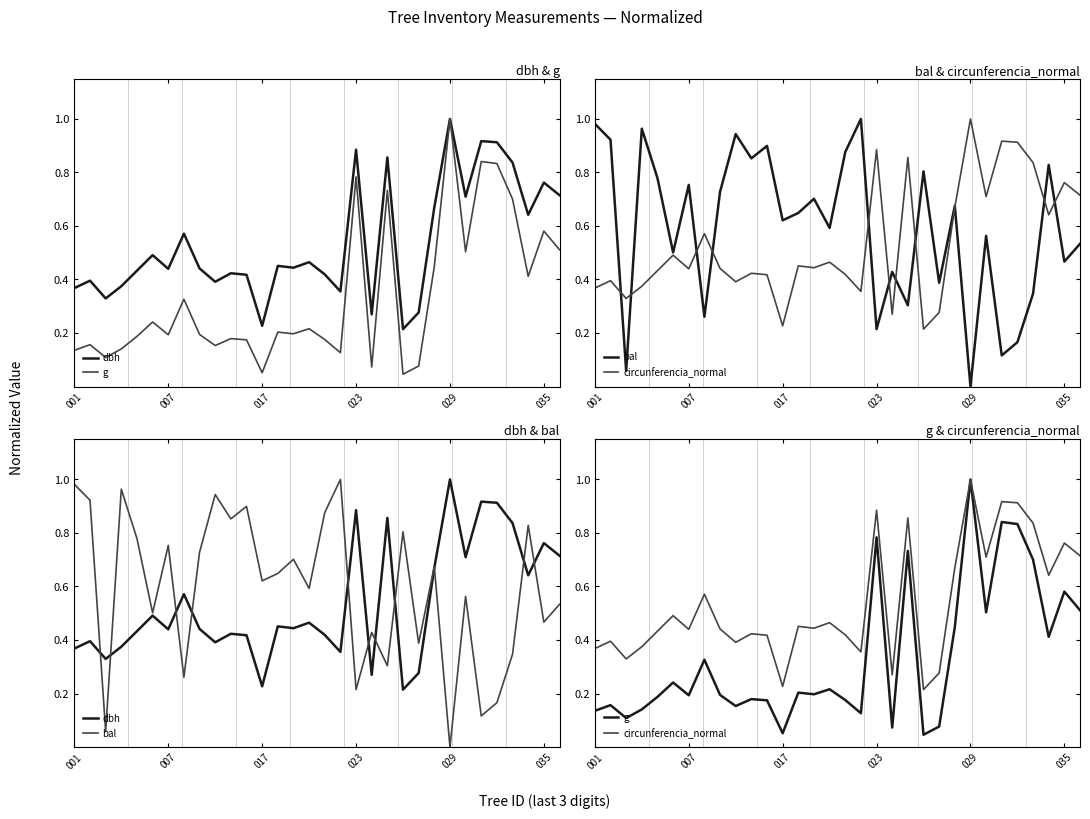

How many interior local peaks does the dbh series have?

11